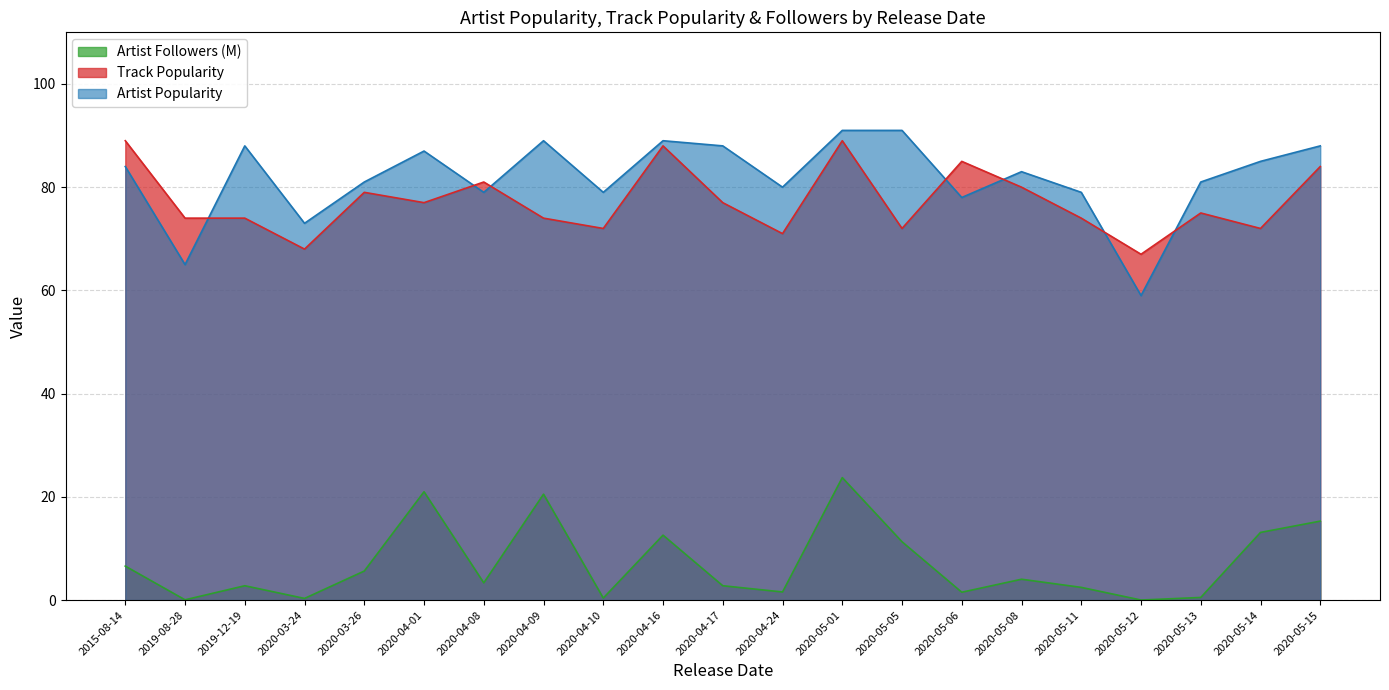

Reading left to right, what are all the values shown in this chart?

Artist_Popularity: 84.0	65.0	88.0	73.0	81.0	87.0	79.0	89.0	79.0	89.0	88.0	80.0	91.0	91.0	78.0	83.0	79.0	59.0	81.0	85.0	88.0
Track_Popularity: 89.0	74.0	74.0	68.0	79.0	77.0	81.0	74.0	72.0	88.0	77.0	71.0	89.0	72.0	85.0	80.0	74.0	67.0	75.0	72.0	84.0
Artist_Followers_M: 6.6	0.1	2.8	0.3	5.6	21.0	3.3	20.5	0.4	12.6	2.8	1.6	23.7	11.3	1.5	4.0	2.5	0.0	0.5	13.1	15.3